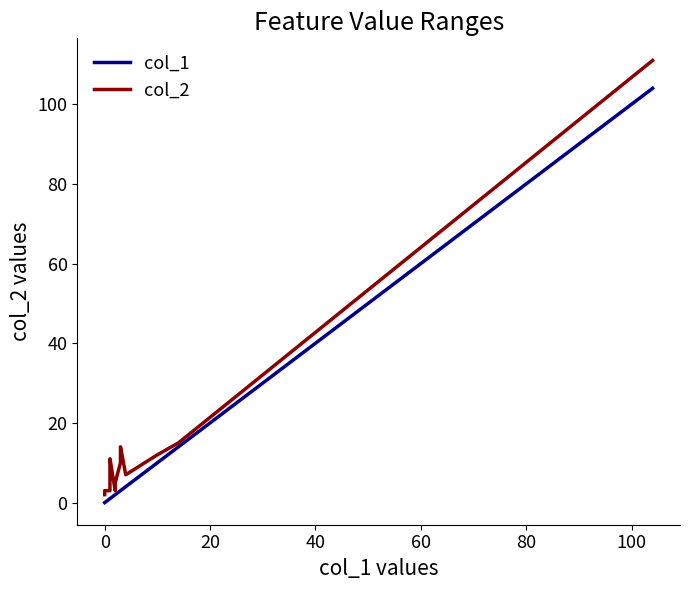

What is the sum of all col_1 values?

148